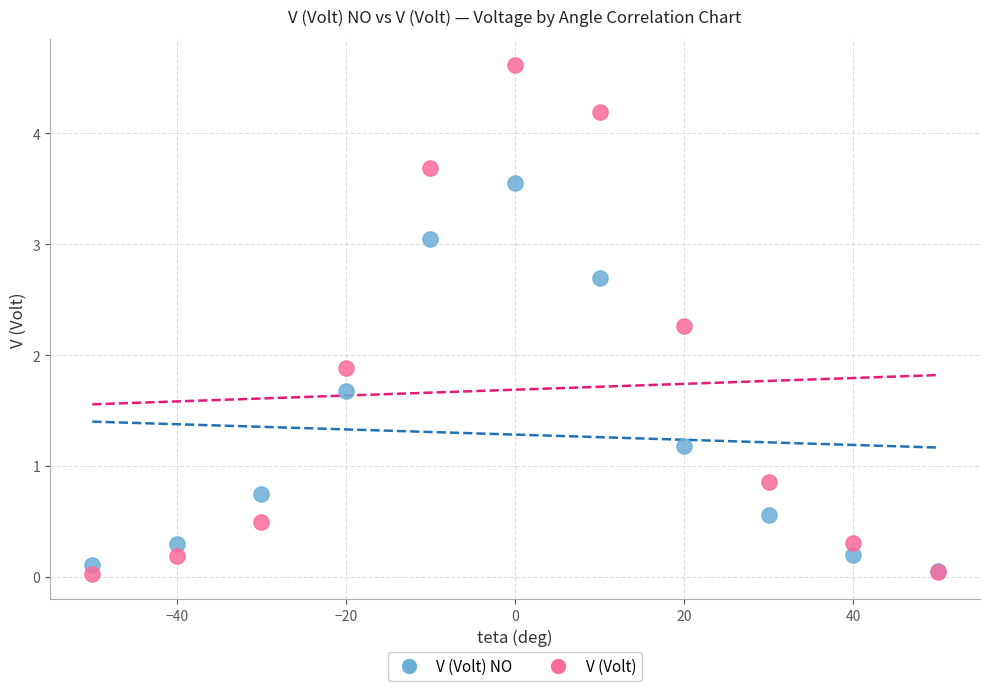

Across all series, what Y value is closest to 2?

1.9